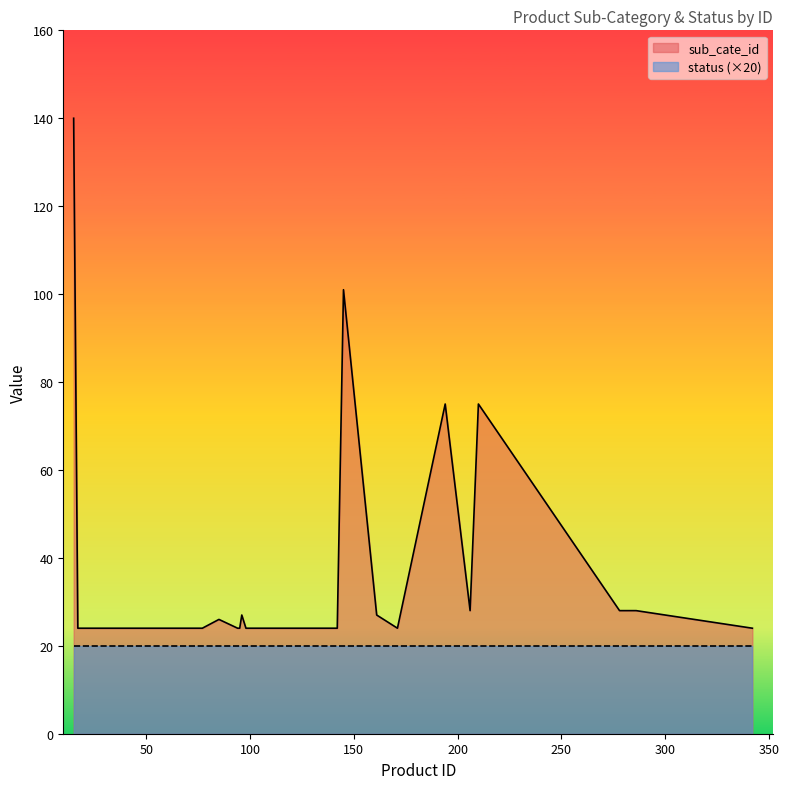

Count the number of values greater than 26.

9